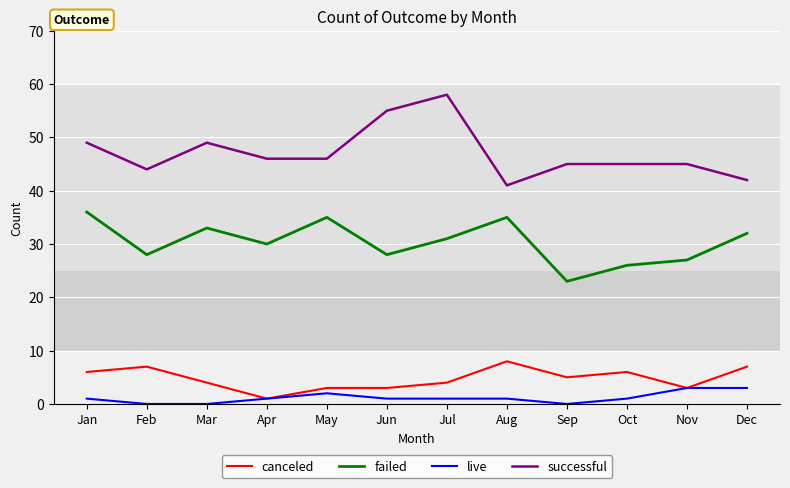

Reading left to right, extract all data points from this chart.

canceled: Jan=6	Feb=7	Mar=4	Apr=1	May=3	Jun=3	Jul=4	Aug=8	Sep=5	Oct=6	Nov=3	Dec=7
failed: Jan=36	Feb=28	Mar=33	Apr=30	May=35	Jun=28	Jul=31	Aug=35	Sep=23	Oct=26	Nov=27	Dec=32
live: Jan=1	Feb=0	Mar=0	Apr=1	May=2	Jun=1	Jul=1	Aug=1	Sep=0	Oct=1	Nov=3	Dec=3
successful: Jan=49	Feb=44	Mar=49	Apr=46	May=46	Jun=55	Jul=58	Aug=41	Sep=45	Oct=45	Nov=45	Dec=42